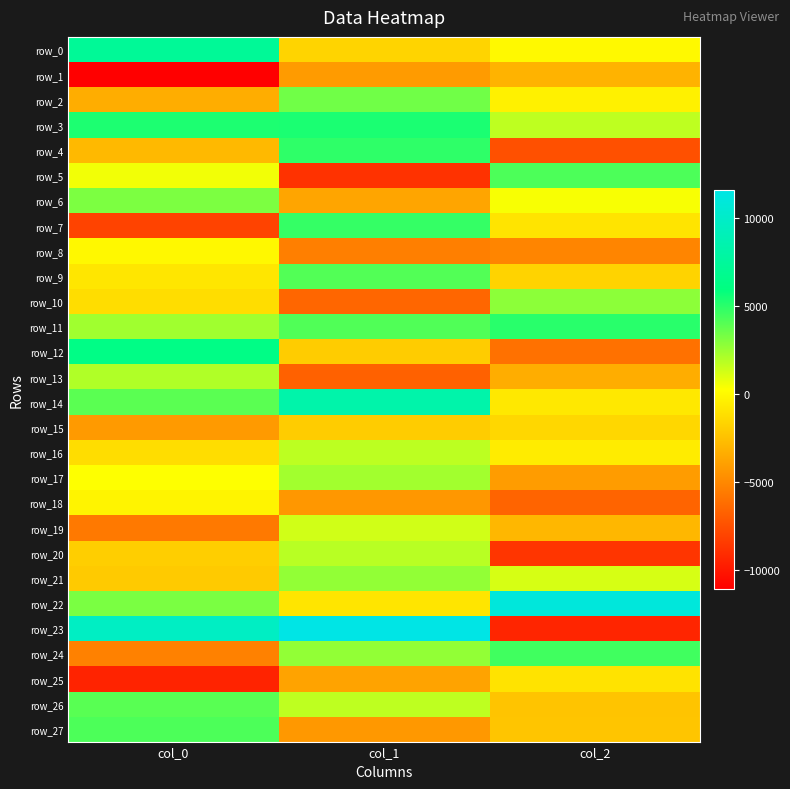

Where is row_4 nearest to the value -1267?

col_0